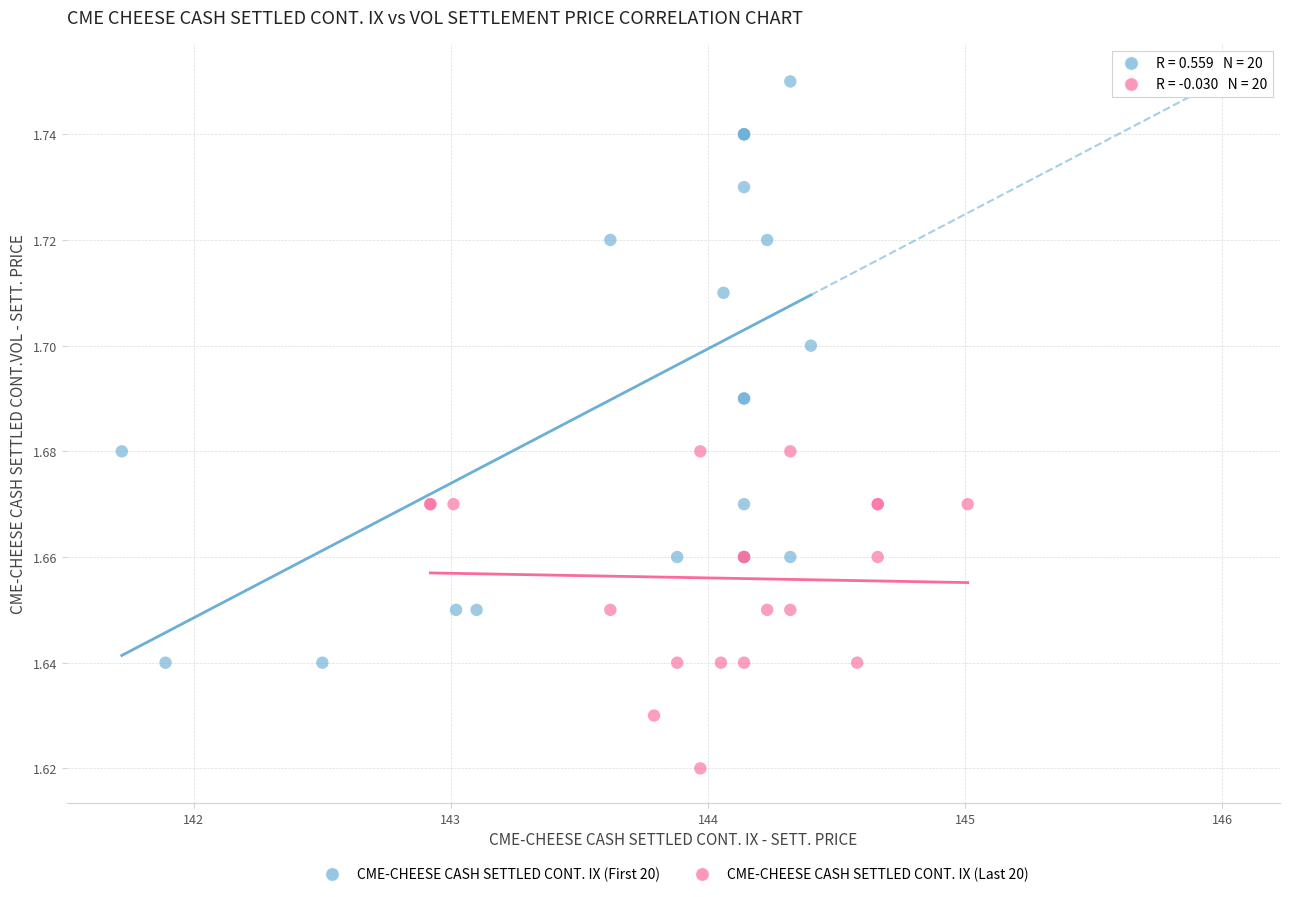

Which series has the largest Y range (max minus min)?

CME-CHEESE CASH SETTLED CONT. IX (First 20)